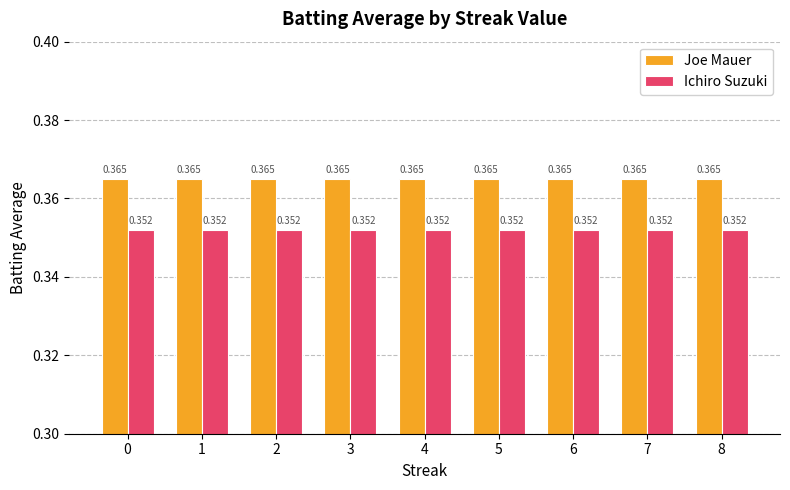

Is the value of Joe Mauer at 8 greater than the value of Ichiro Suzuki at 2?

Yes